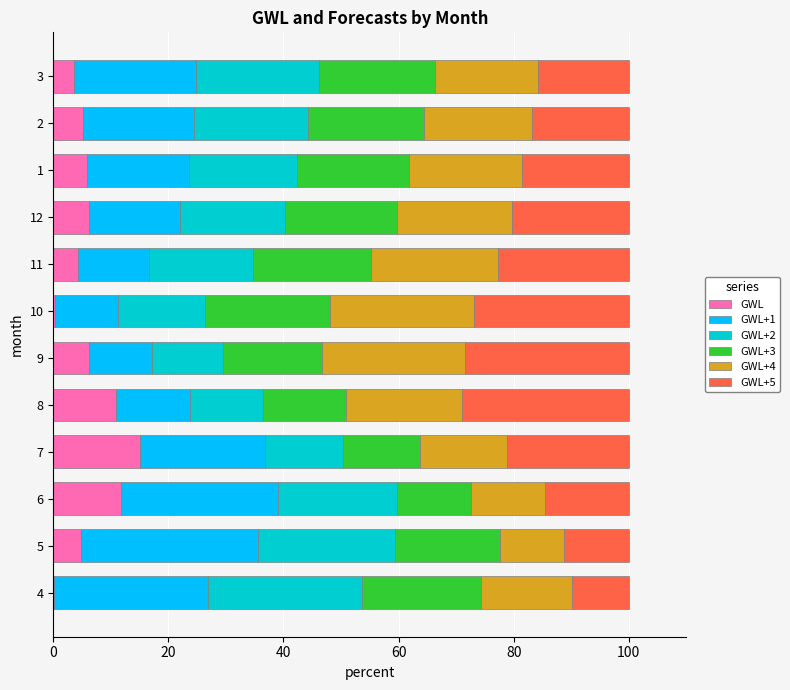

Which category has the highest value in the GWL series?

7